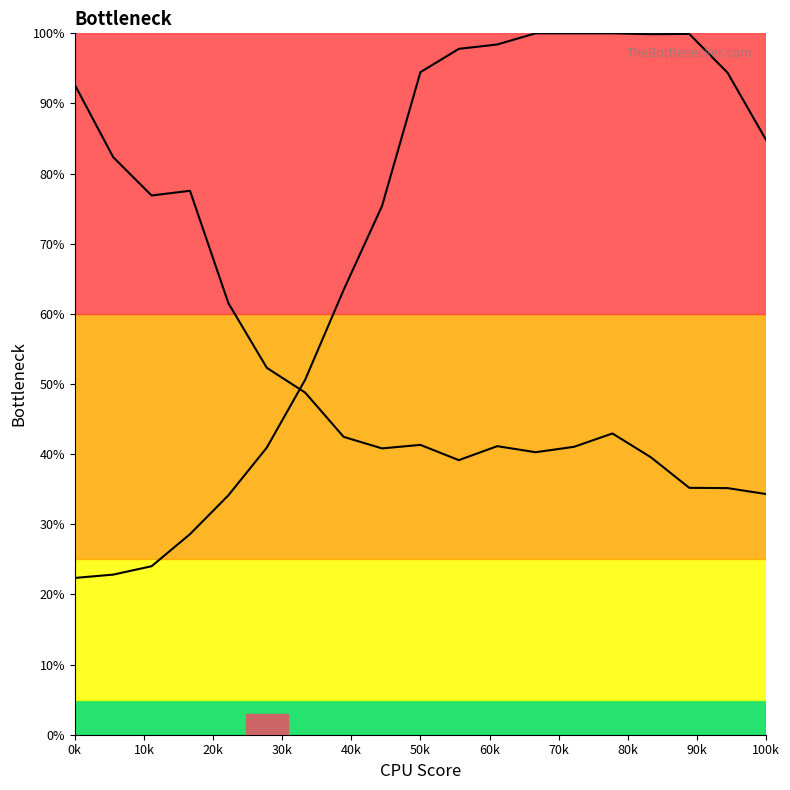

How many values in the Y1 series are below 41?

7